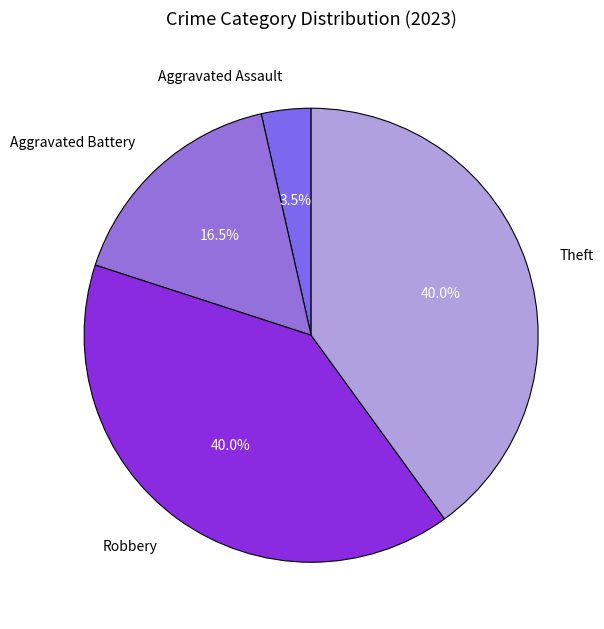

Which has a higher value, Aggravated Assault or Robbery?

Robbery